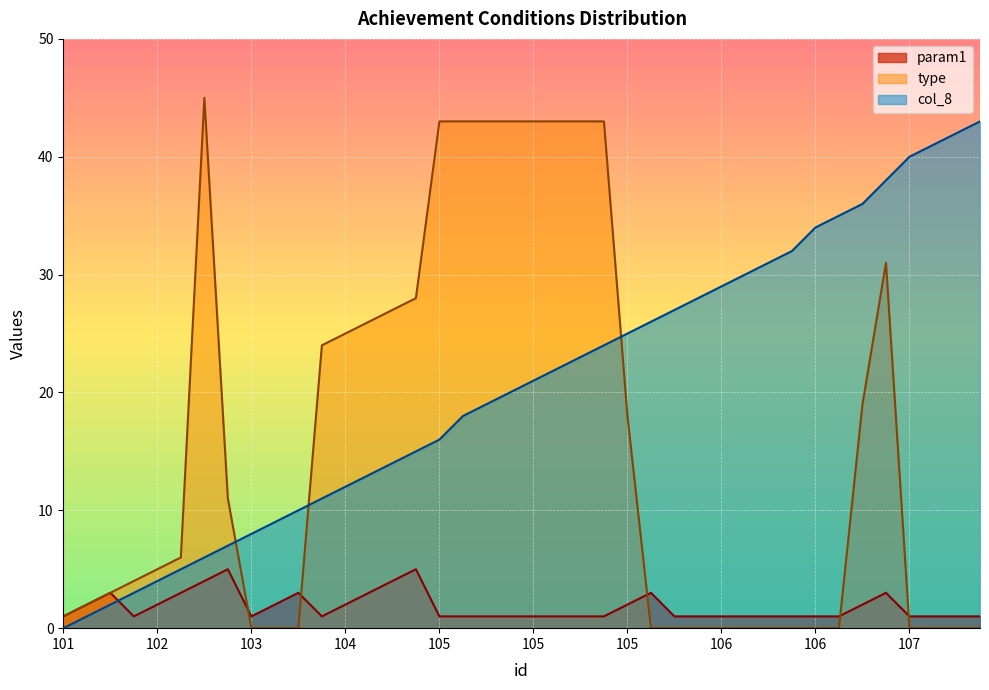

What are all the series names shown in the legend?

param1, type, col_8